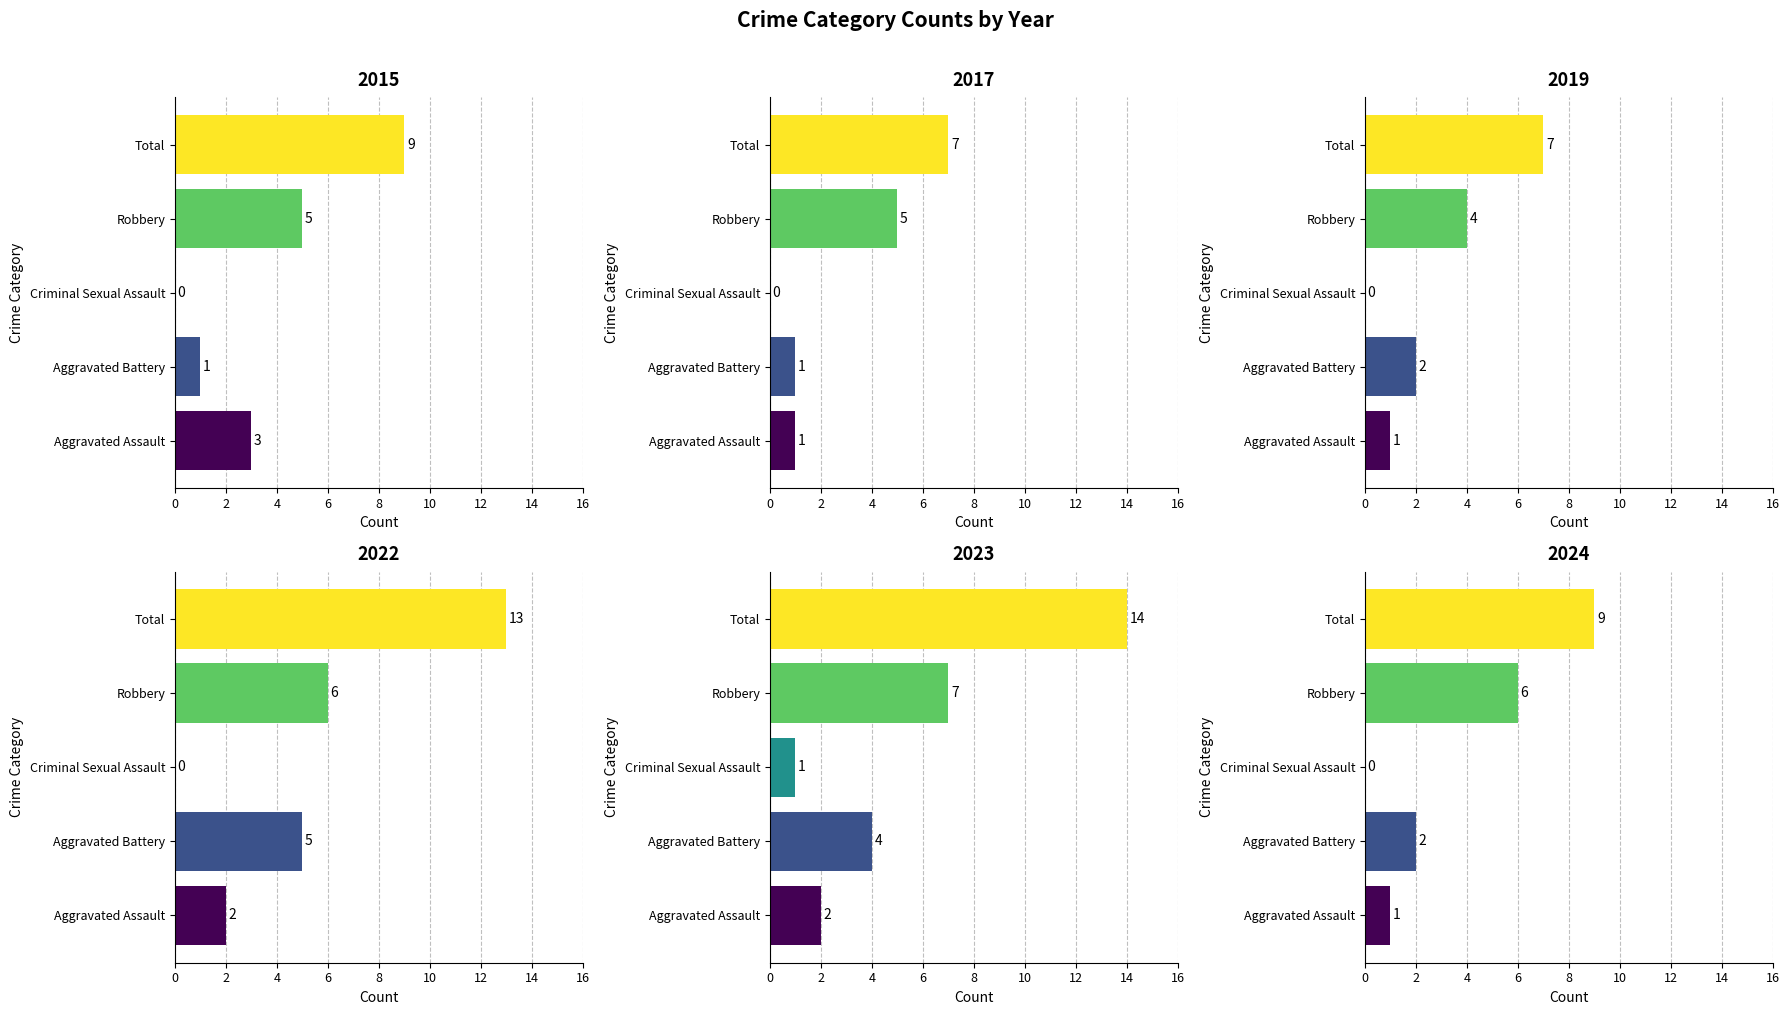

The 2022 series shows 3 at Aggravated Battery. True or false?

False